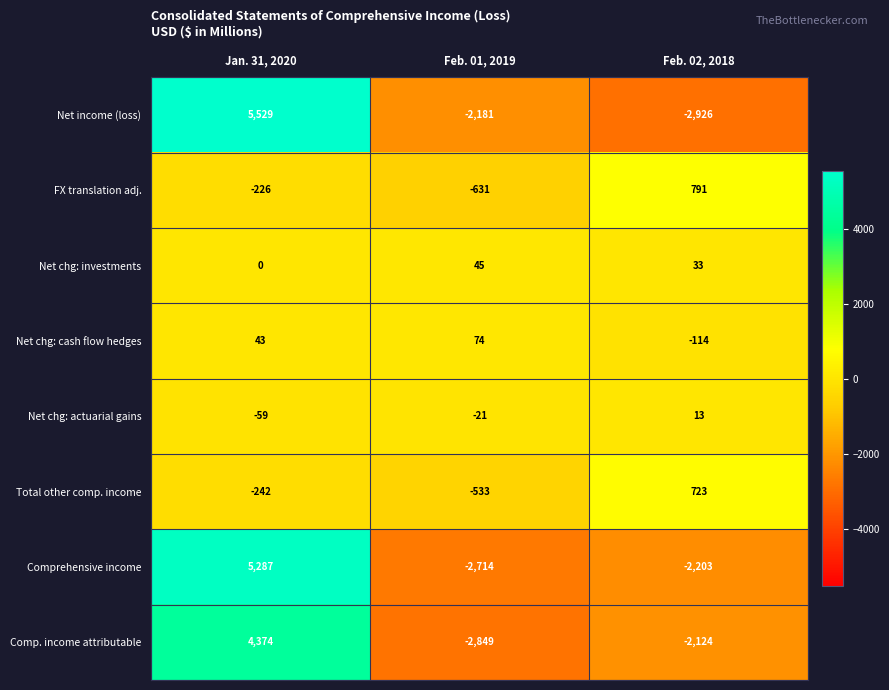

Rank the series by their maximum value, from highest to lowest.

Net income (loss), Comprehensive income, Comp. income attributable, FX translation adj., Total other comp. income, Net chg: cash flow hedges, Net chg: investments, Net chg: actuarial gains